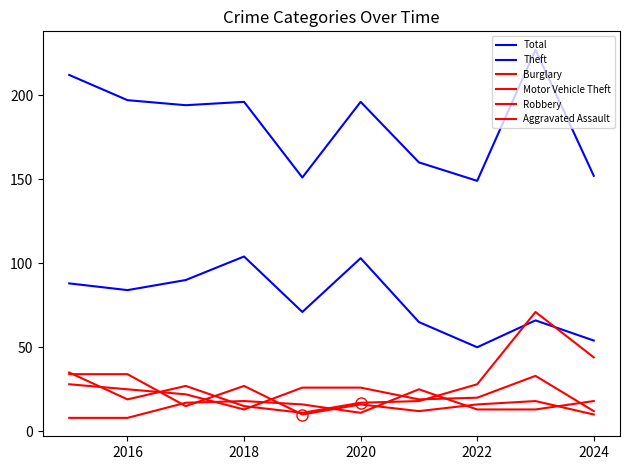

Does the chart display data point markers on the line(s)?

No